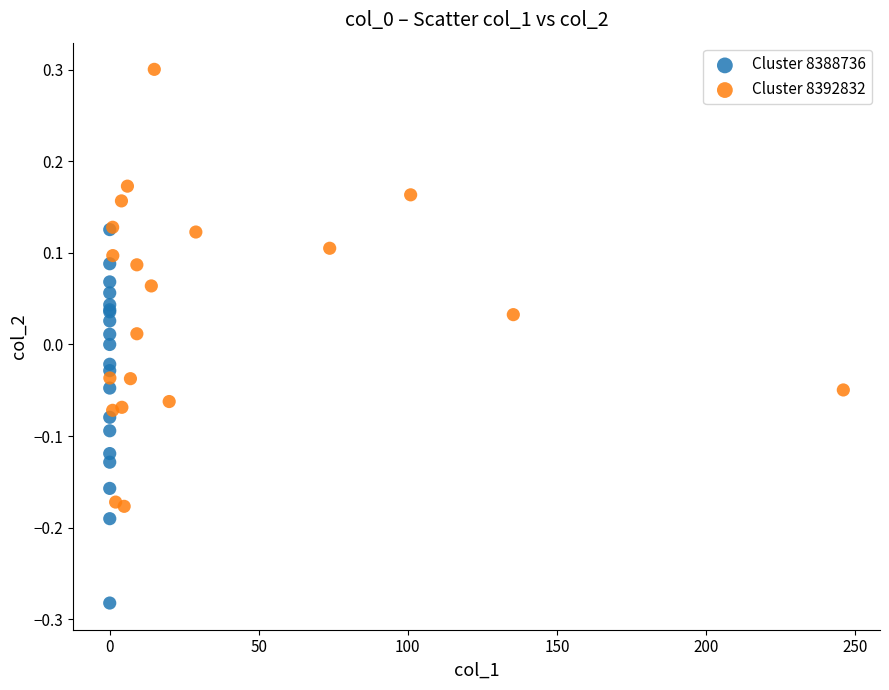

Which series contains the highest Y value?

Cluster 8392832